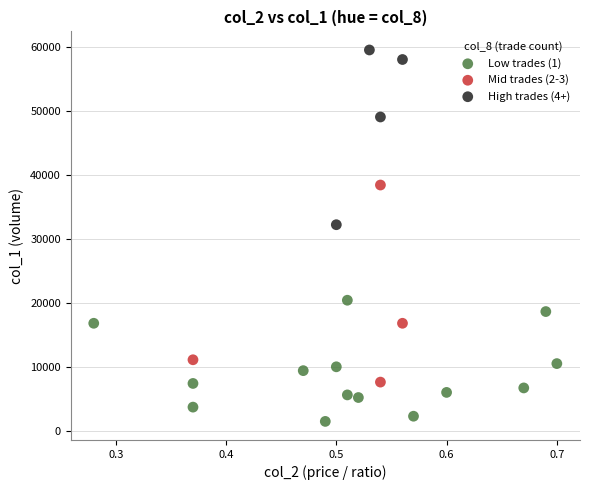

Which series has the largest Y range (max minus min)?

Mid trades (2-3)